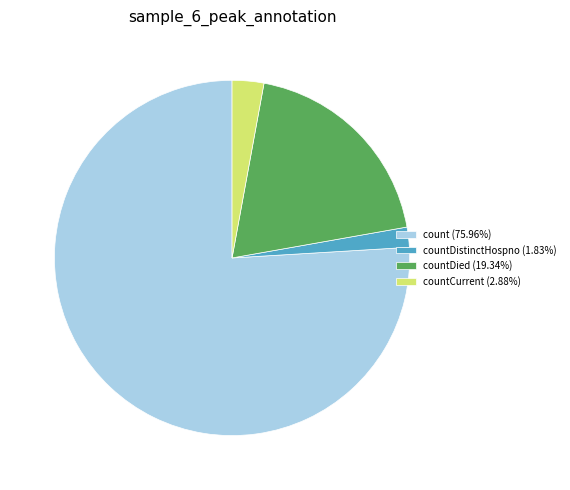

Does countDistinctHospno (1.83%) represent more than half of the total?

No